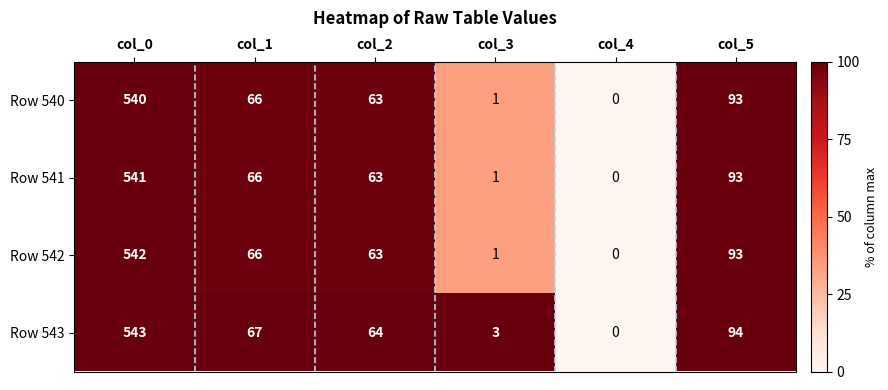

Rank the series by their maximum value, from lowest to highest.

Row 540, Row 541, Row 542, Row 543